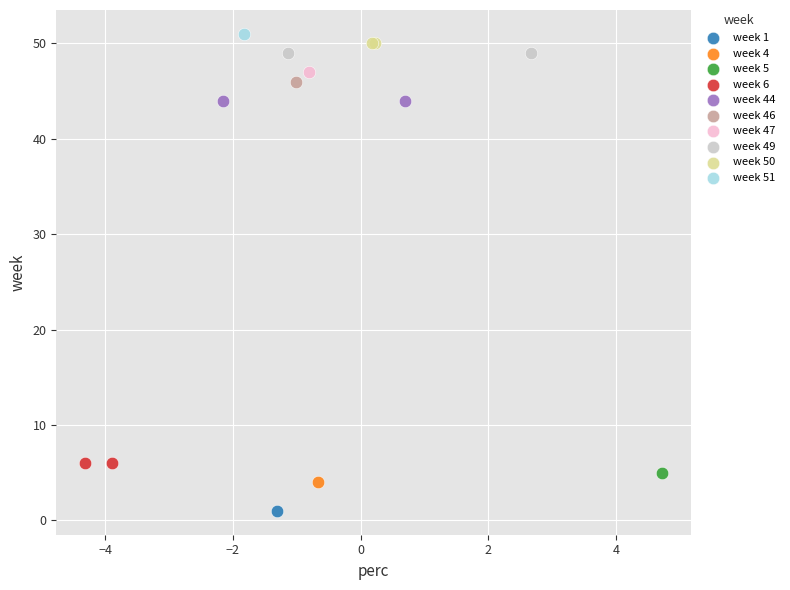

Which series reaches the minimum Y coordinate?

week 1